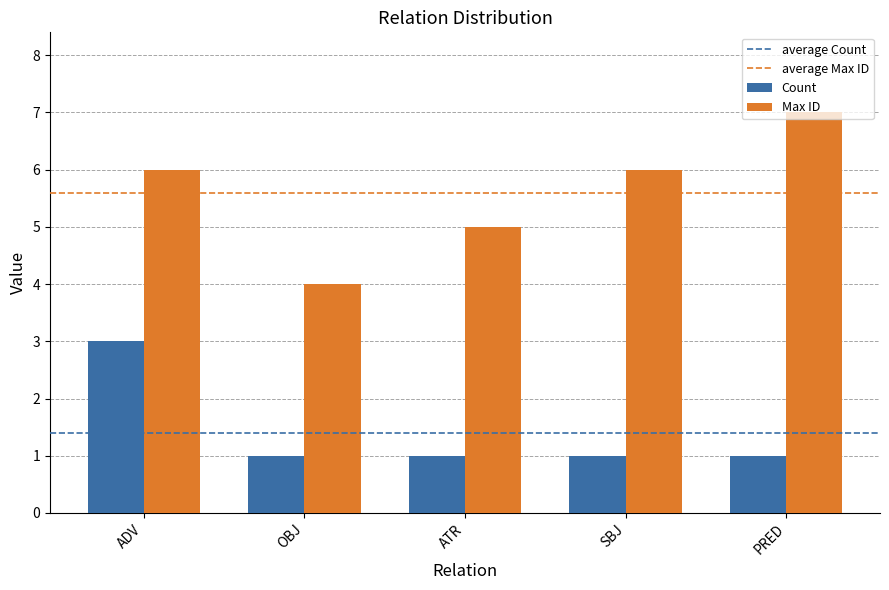

Which series has the largest total across all categories?

Max ID